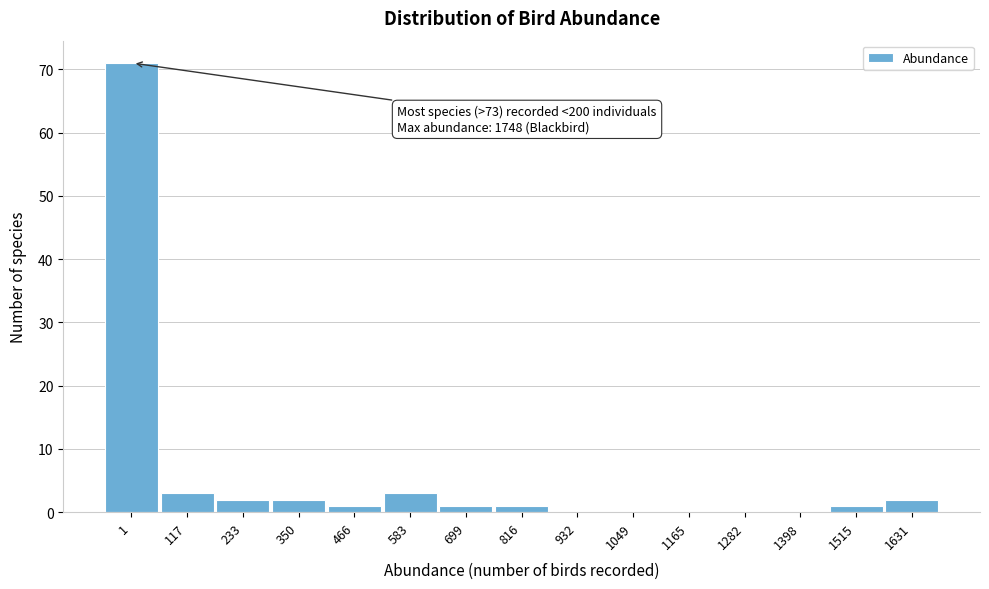

Reading left to right, transcribe all the data shown in this chart.

1=71	117=3	233=2	350=2	466=1	583=3	699=1	816=1	932=0	1049=0	1165=0	1282=0	1398=0	1515=1	1631=2